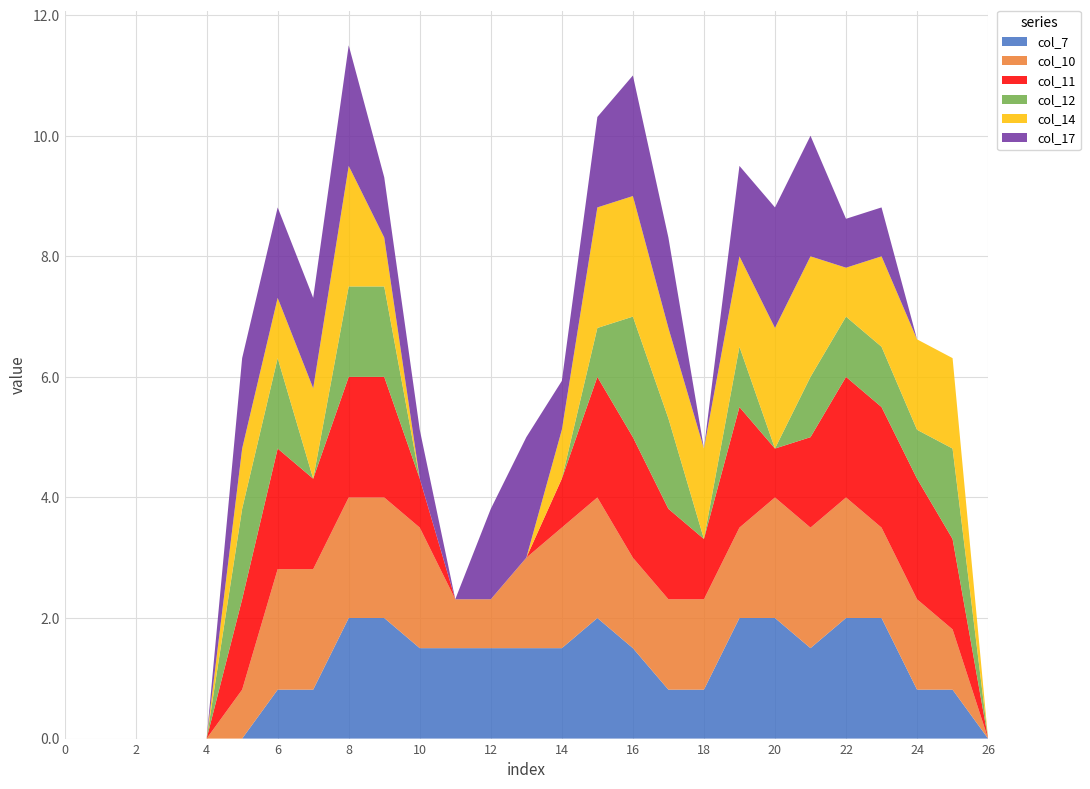

Reading left to right, what are all the values shown in this chart?

col_7: 0=0.0	1=0.0	2=0.0	3=0.0	4=0.0	5=0.0	6=0.8	7=0.8	8=2.0	9=2.0	10=1.5	11=1.5	12=1.5	13=1.5	14=1.5	15=2.0	16=1.5	17=0.8	18=0.8	19=2.0	20=2.0	21=1.5	22=2.0	23=2.0	24=0.8	25=0.8	26=0.0
col_10: 0=0.0	1=0.0	2=0.0	3=0.0	4=0.0	5=0.8	6=2.0	7=2.0	8=2.0	9=2.0	10=2.0	11=0.8	12=0.8	13=1.5	14=2.0	15=2.0	16=1.5	17=1.5	18=1.5	19=1.5	20=2.0	21=2.0	22=2.0	23=1.5	24=1.5	25=1.0	26=0.0
col_11: 0=0.0	1=0.0	2=0.0	3=0.0	4=0.0	5=1.5	6=2.0	7=1.5	8=2.0	9=2.0	10=0.8	11=0.0	12=0.0	13=0.0	14=0.8	15=2.0	16=2.0	17=1.5	18=1.0	19=2.0	20=0.8	21=1.5	22=2.0	23=2.0	24=2.0	25=1.5	26=0.0
col_12: 0=0.0	1=0.0	2=0.0	3=0.0	4=0.0	5=1.5	6=1.5	7=0.0	8=1.5	9=1.5	10=0.0	11=0.0	12=0.0	13=0.0	14=0.0	15=0.8	16=2.0	17=1.5	18=0.0	19=1.0	20=0.0	21=1.0	22=1.0	23=1.0	24=0.8	25=1.5	26=0.0
col_14: 0=0.0	1=0.0	2=0.0	3=0.0	4=0.0	5=1.0	6=1.0	7=1.5	8=2.0	9=0.8	10=0.0	11=0.0	12=0.0	13=0.0	14=0.8	15=2.0	16=2.0	17=1.5	18=1.5	19=1.5	20=2.0	21=2.0	22=0.8	23=1.5	24=1.5	25=1.5	26=0.0
col_17: 0=0.0	1=0.0	2=0.0	3=0.0	4=0.0	5=1.5	6=1.5	7=1.5	8=2.0	9=1.0	10=0.8	11=0.0	12=1.5	13=2.0	14=0.8	15=1.5	16=2.0	17=1.5	18=0.0	19=1.5	20=2.0	21=2.0	22=0.8	23=0.8	24=0.0	25=0.0	26=0.0